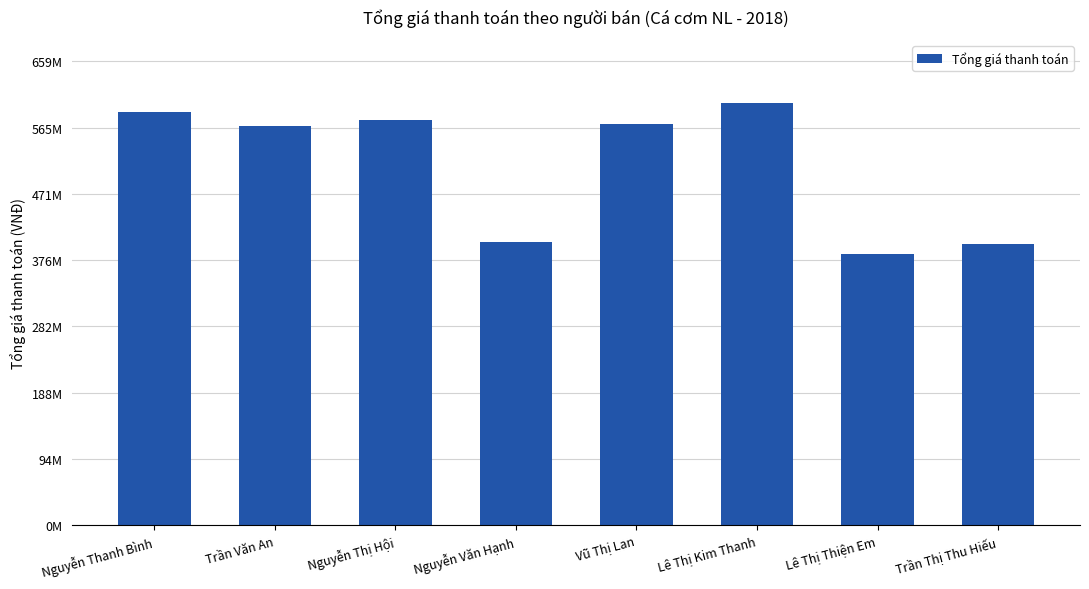

Which category has the lowest value across all series?

Lê Thị Thiện Em